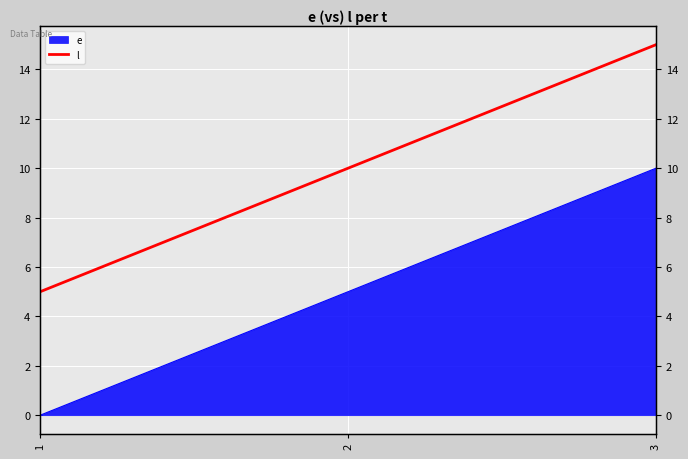

How many data points does each series have?

3